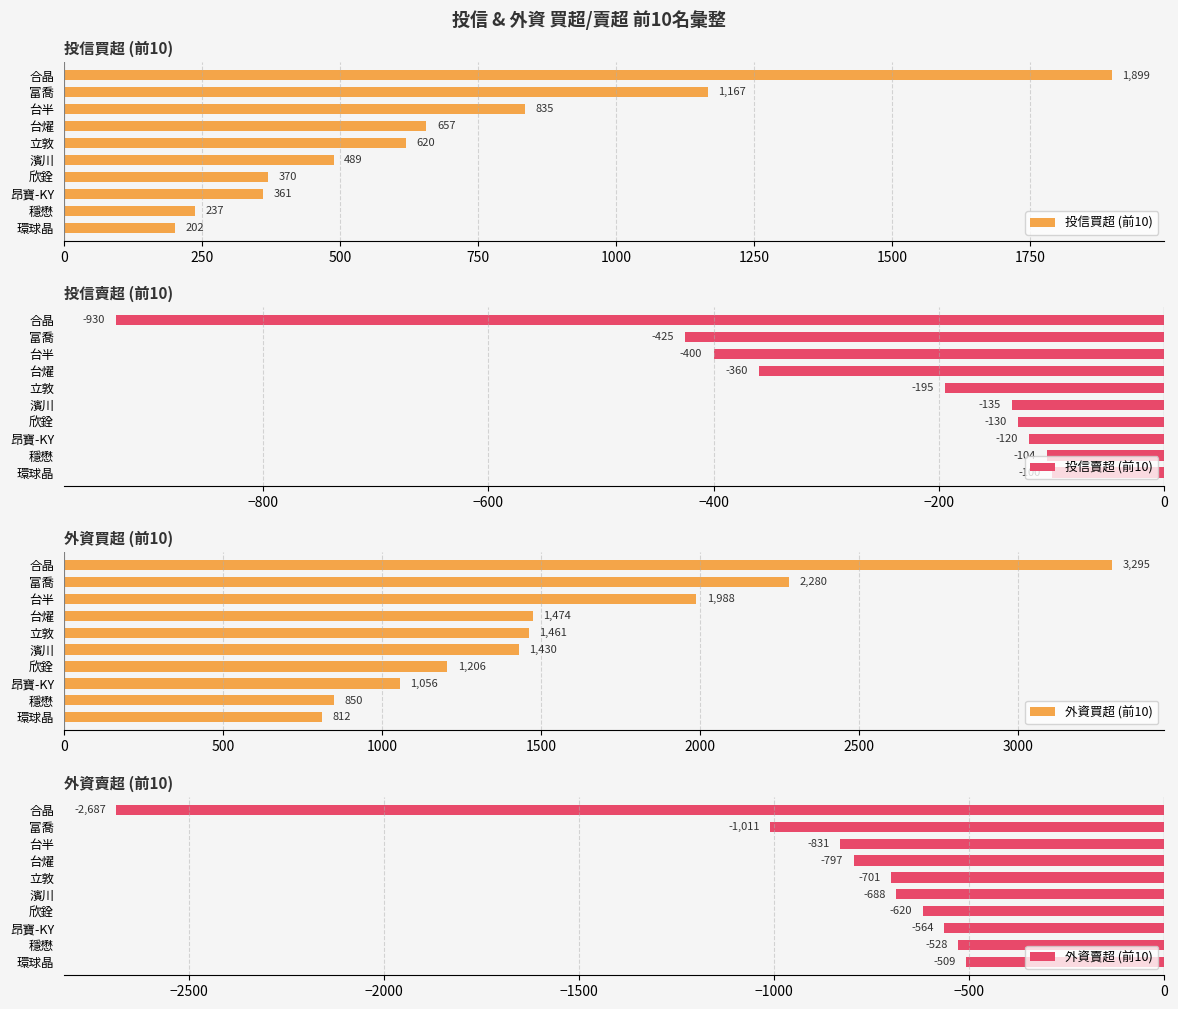

What is the difference between the 投信買超 (前10) values at 台燿 and 環球晶?

455